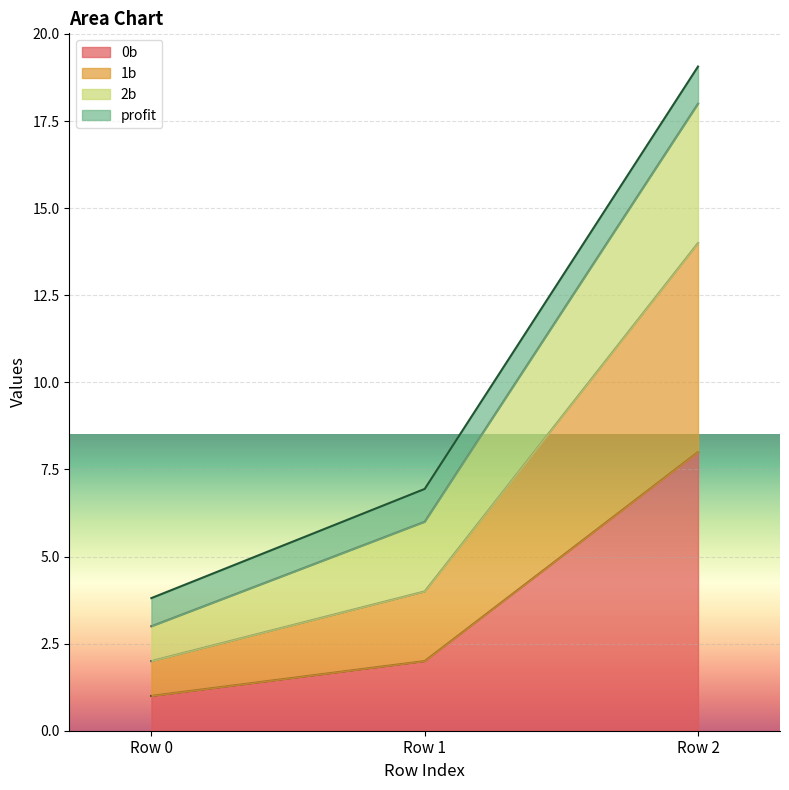

At which category is the sum across all series the highest?

Row 2